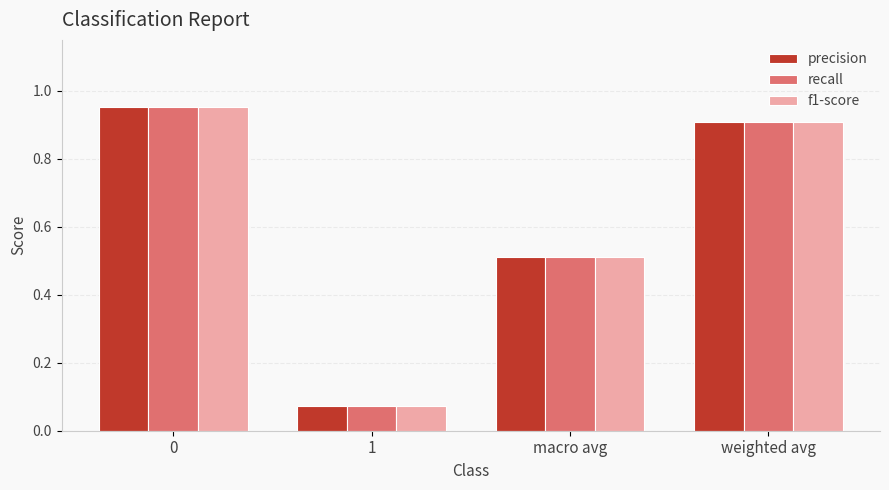

What is the average value of the f1-score series?

0.6